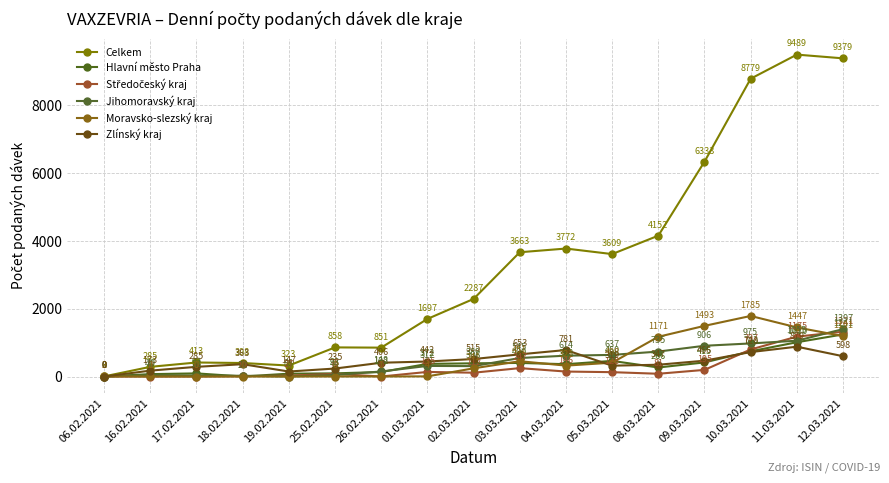

How many lines are shown in the chart?

6